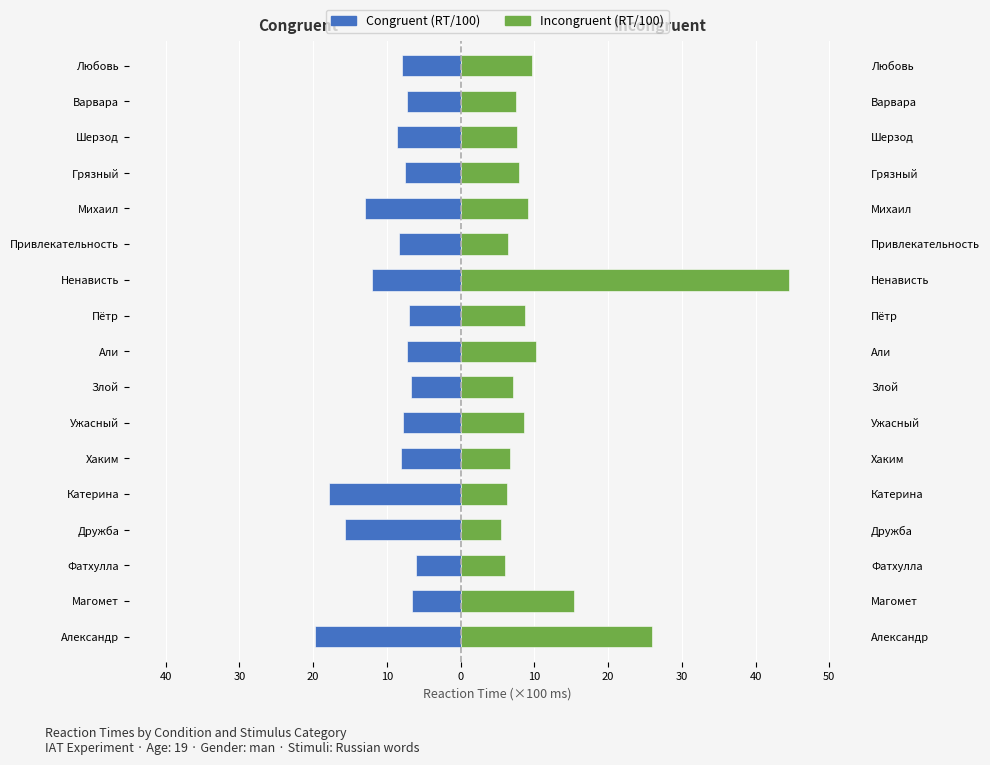

What are all the series names shown in the legend?

congruent, incongruent